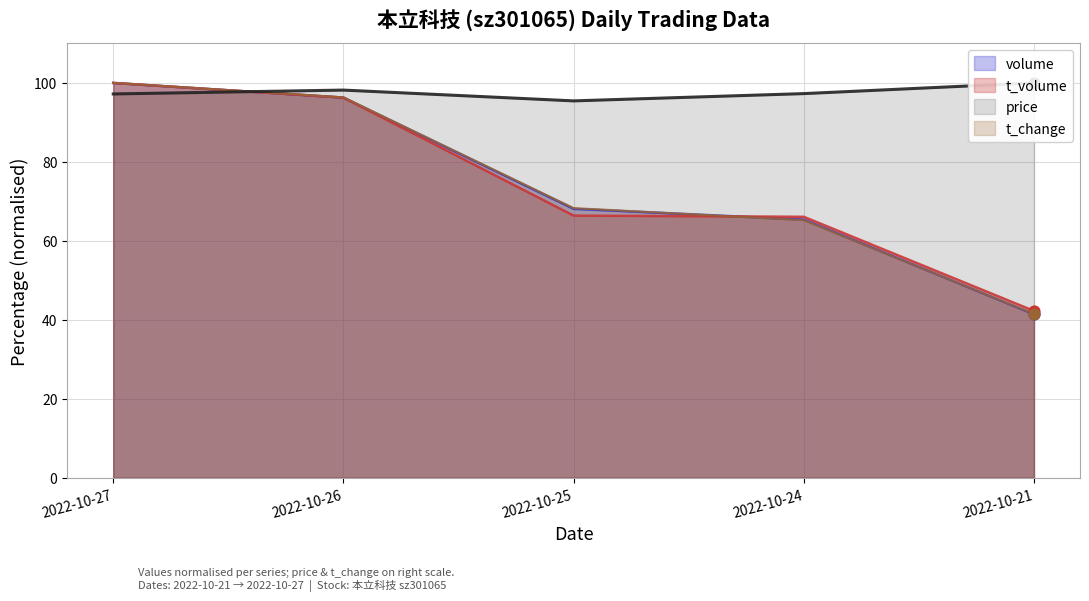

What are all the series names shown in the legend?

price, volume, t_volume, t_change